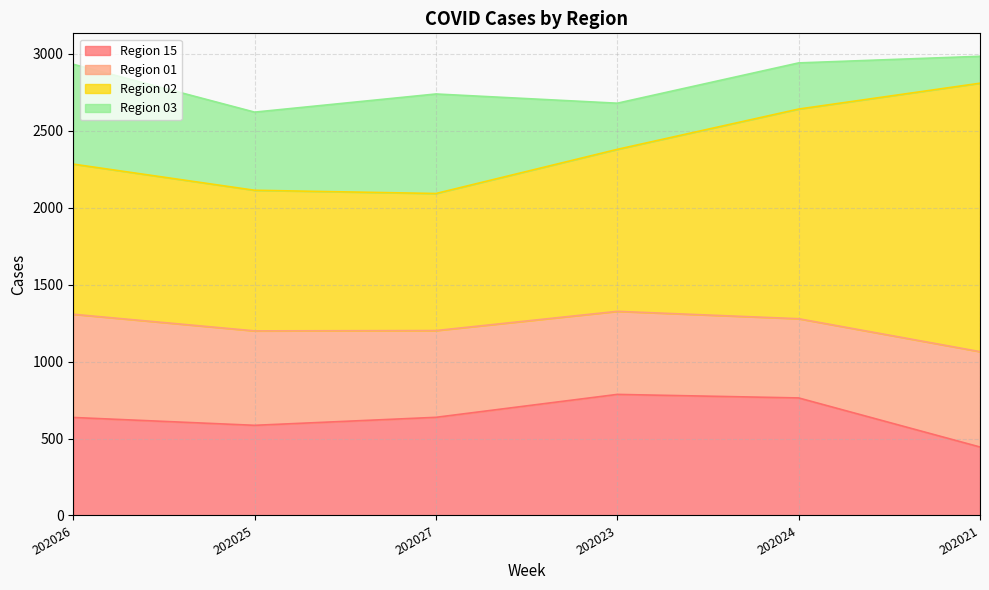

True or false: Region 03 and Region 02 cross at least once.

False